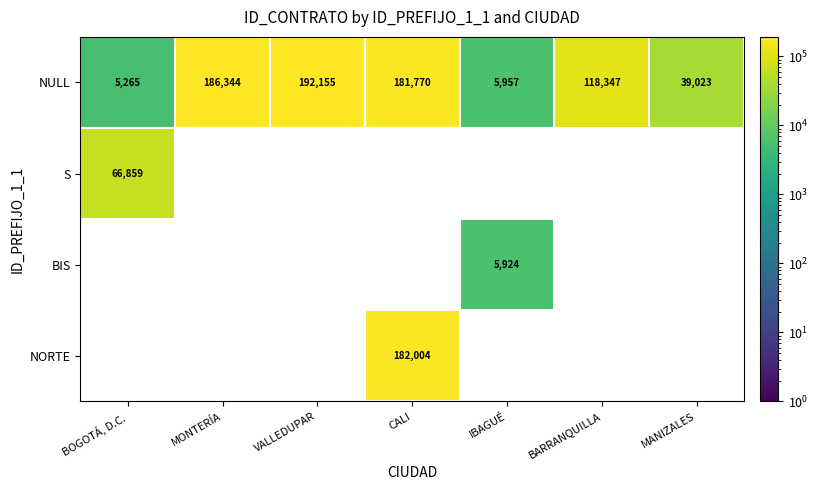

Where is NULL nearest to the value 98710?

BARRANQUILLA